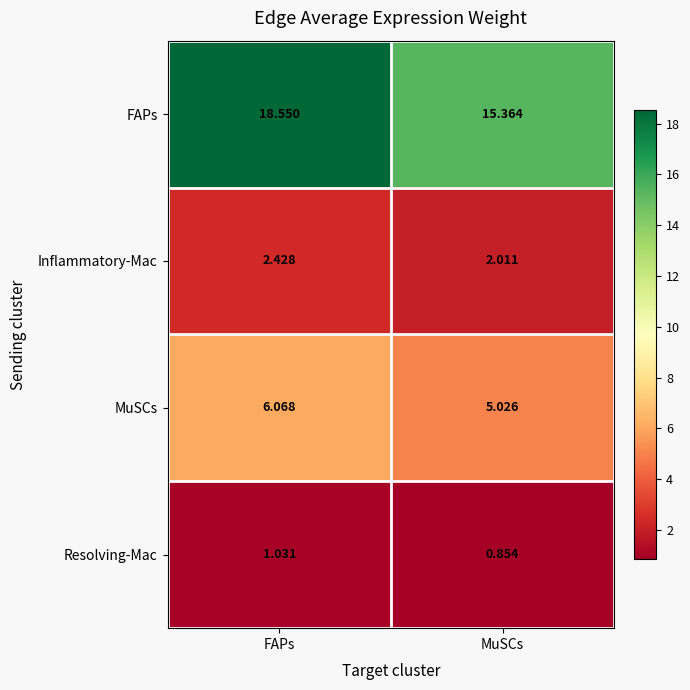

At which label does FAPs first exceed 18?

FAPs